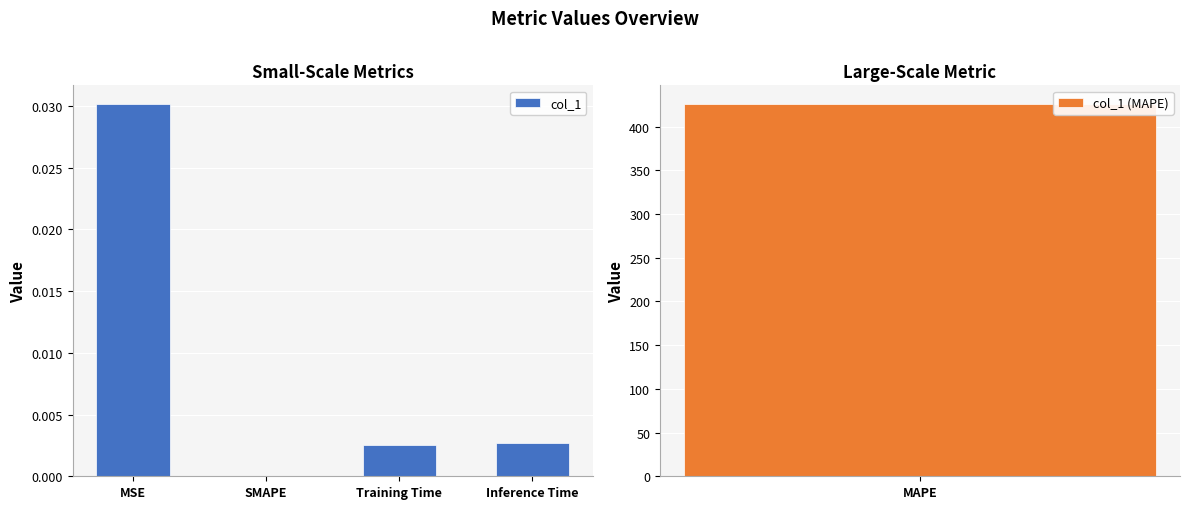

Which category has the highest value across all series?

MSE